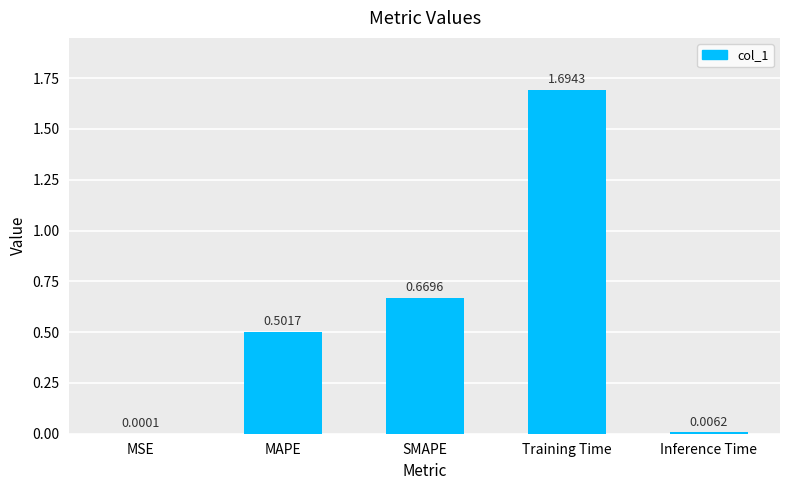

What is the change in value from SMAPE to Training Time?

+1.0